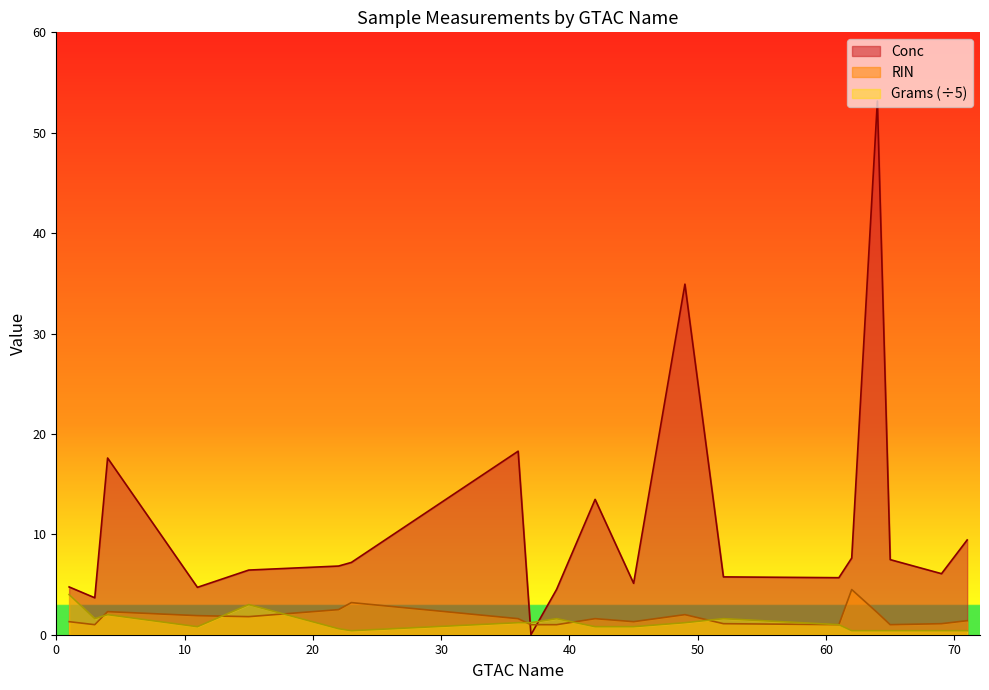

Rank the categories by RIN value from lowest to highest.

3, 37, 39, 61, 65, 52, 69, 1, 45, 71, 36, 42, 15, 11, 49, 64, 4, 22, 23, 62